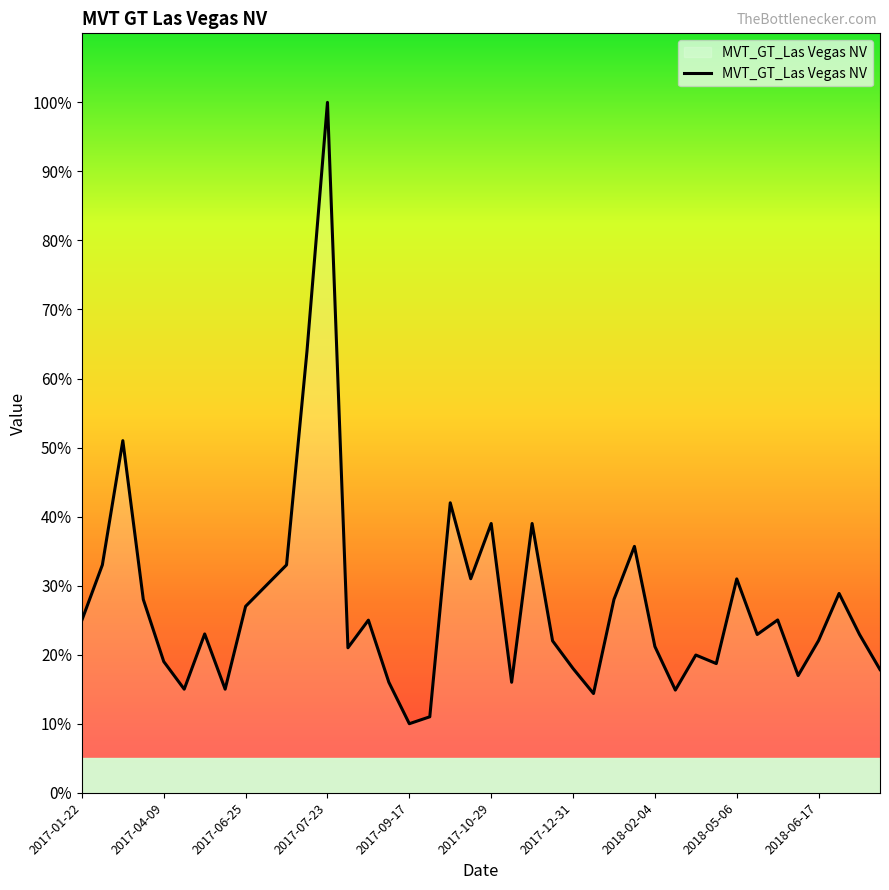

What is the smallest value displayed?

10.0